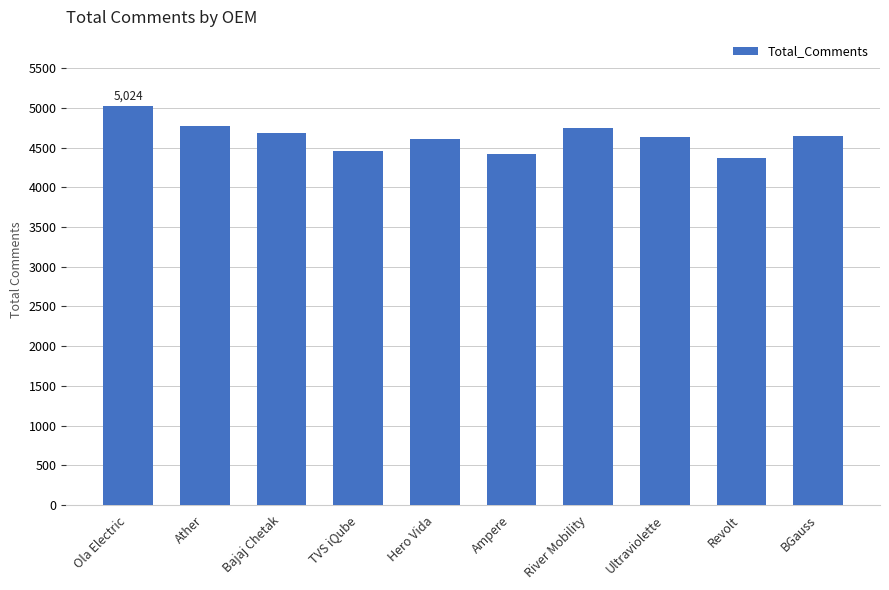

Which category has the highest value across all series?

Ola Electric